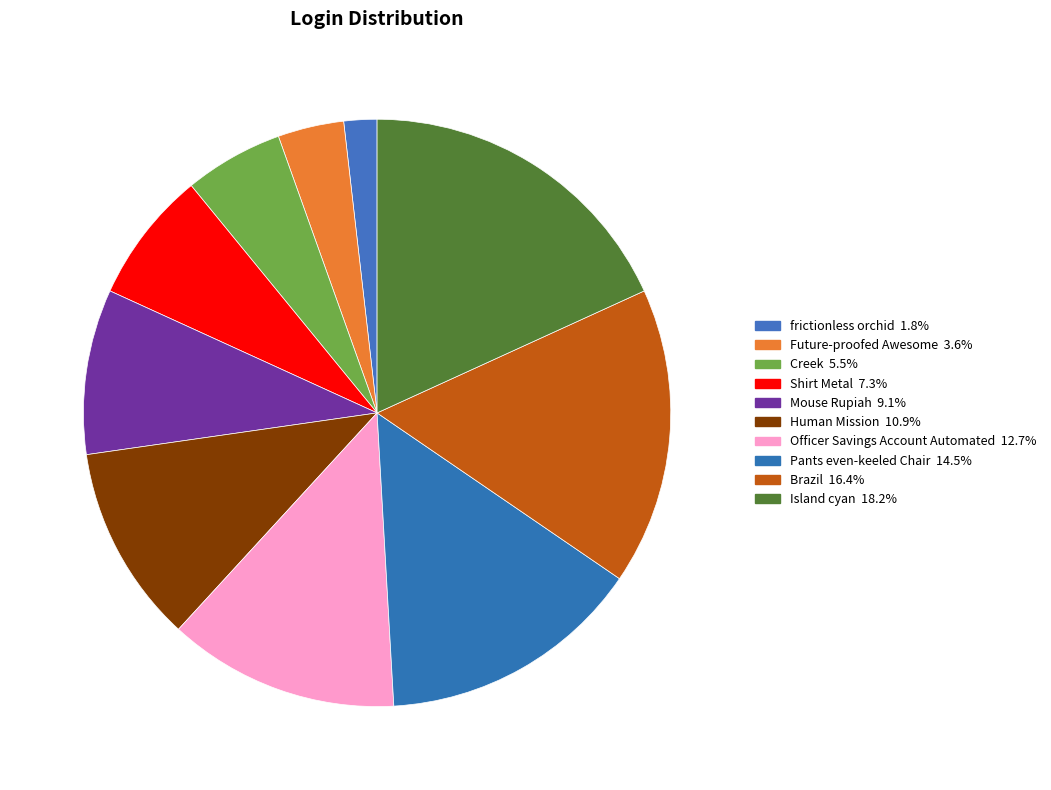

Count the number of slices in the pie.

10